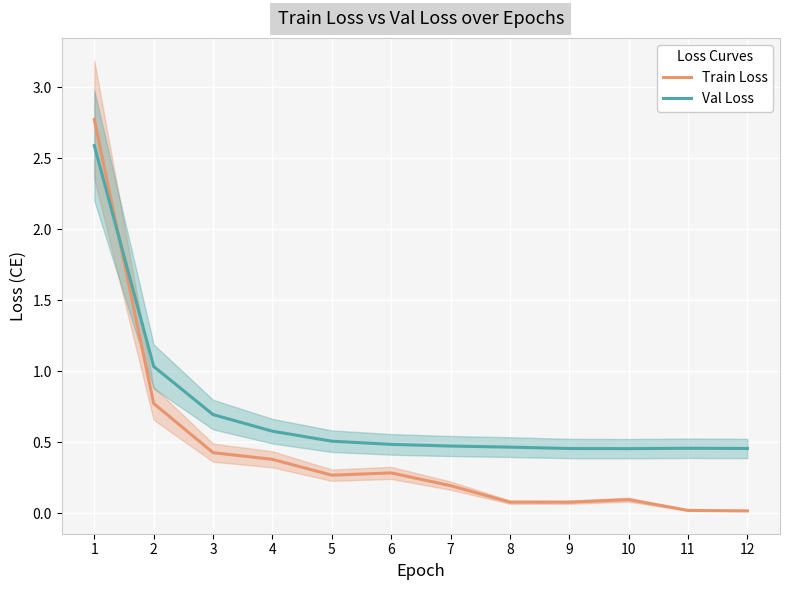

What is the average value of the Val Loss series?

0.7